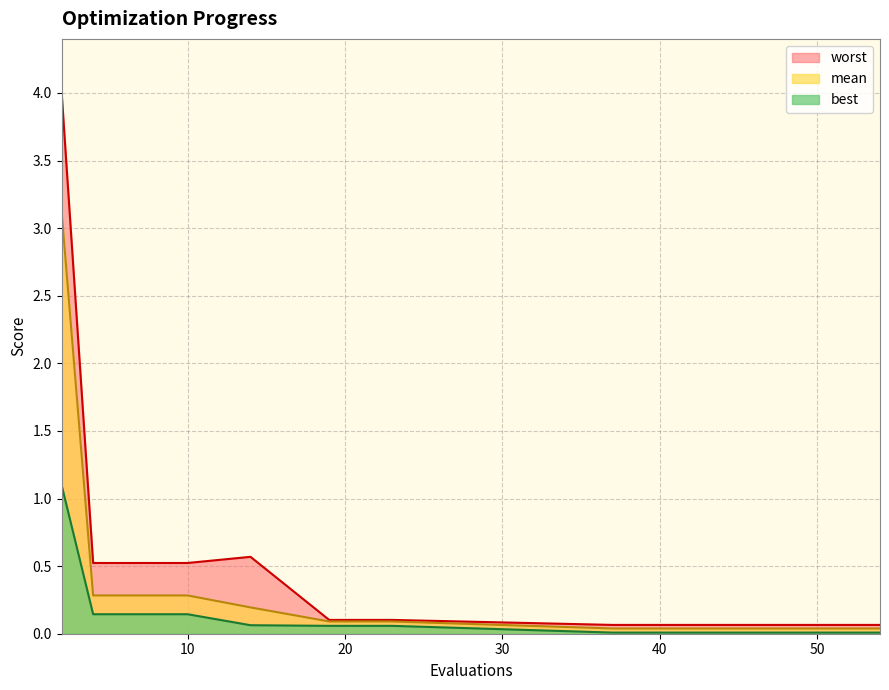

True or false: best has a value of 0.0 at 49.

True